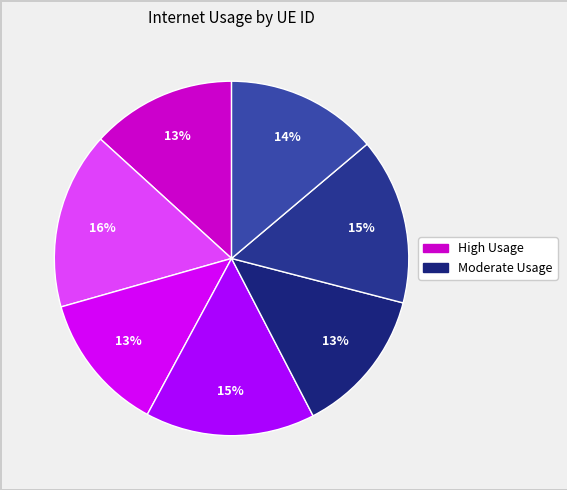

How many slices are in this pie chart?

7